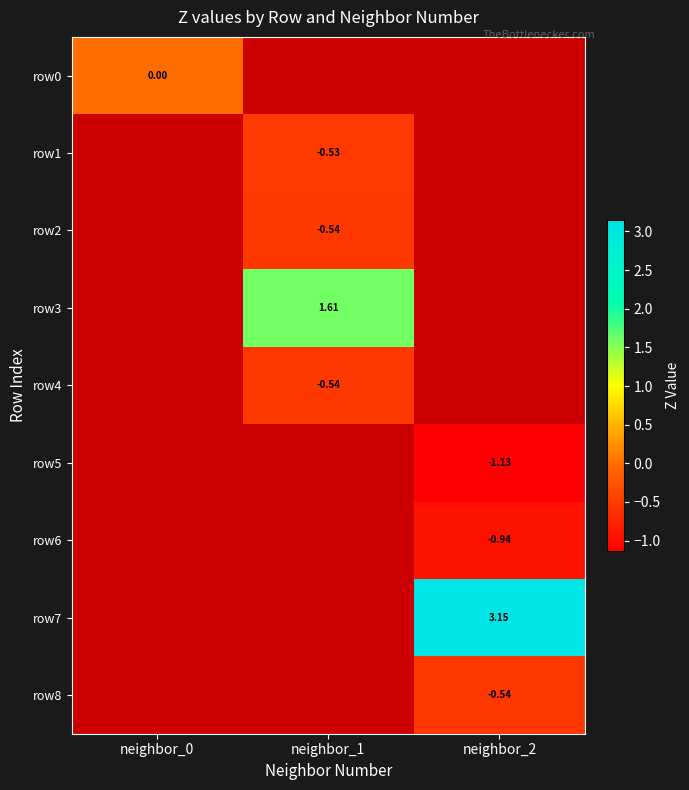

At neighbor_0, list the series in order from smallest to largest.

row0, row1, row2, row3, row4, row5, row6, row7, row8